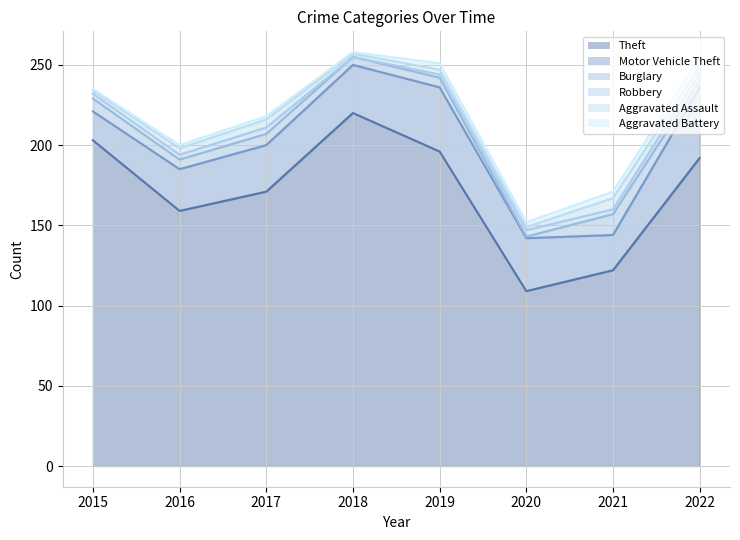

Does the chart have visible grid lines?

Yes